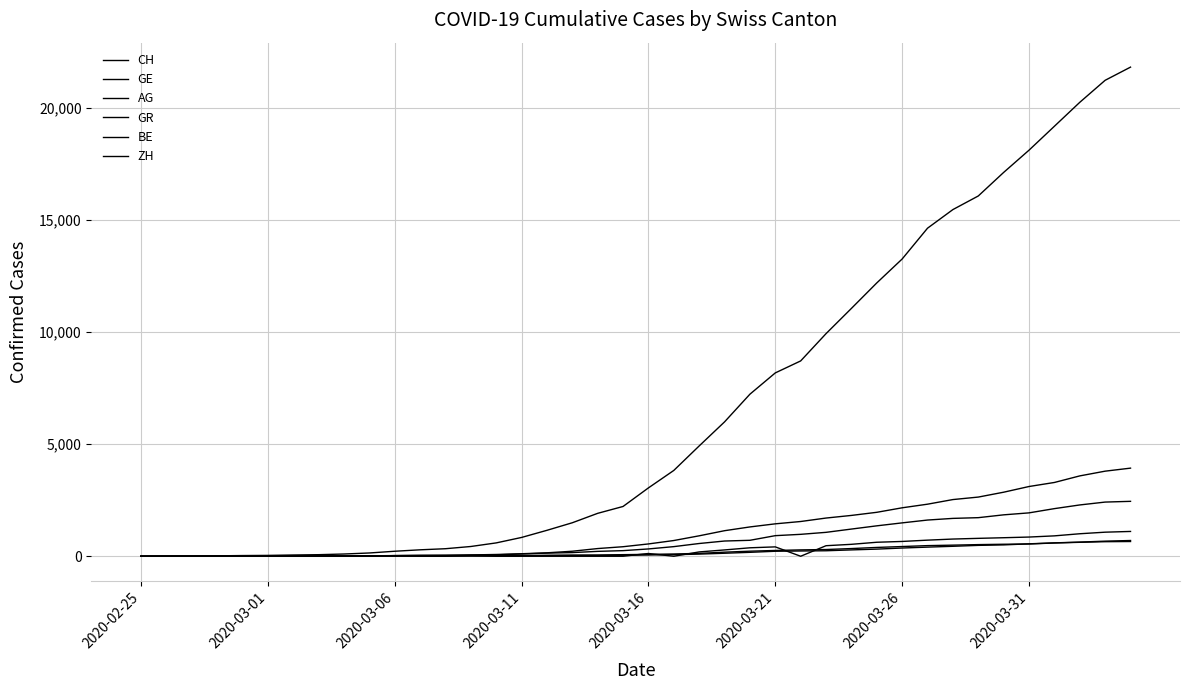

Does the chart display data point markers on the line(s)?

No